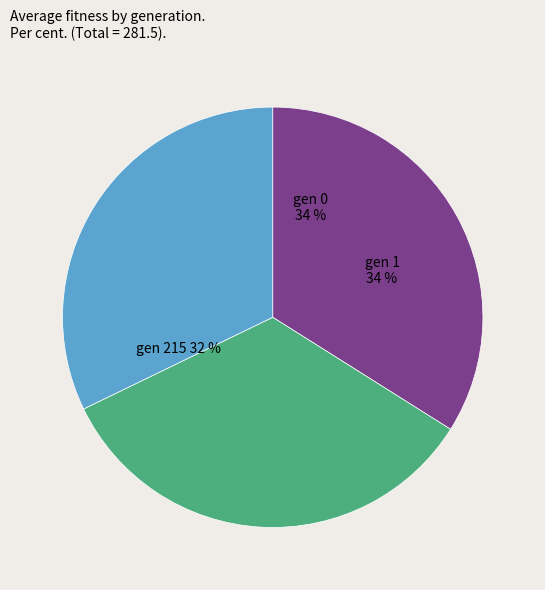

What is the smallest slice in the pie chart?

gen 215